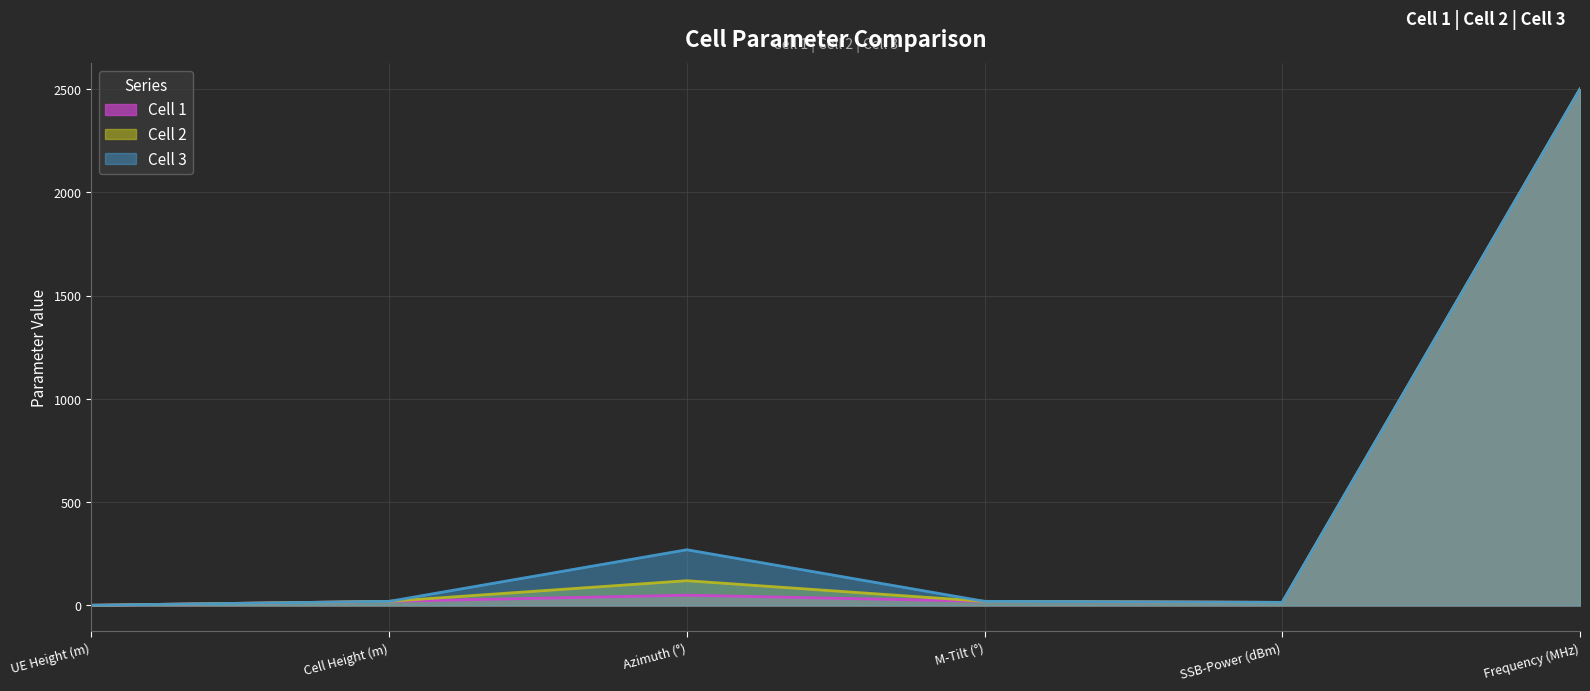

Reading left to right, transcribe all the data shown in this chart.

Cell 1: 1	20	50	20	15	2500
Cell 2: 1	20	120	20	15	2500
Cell 3: 1	20	270	20	15	2500